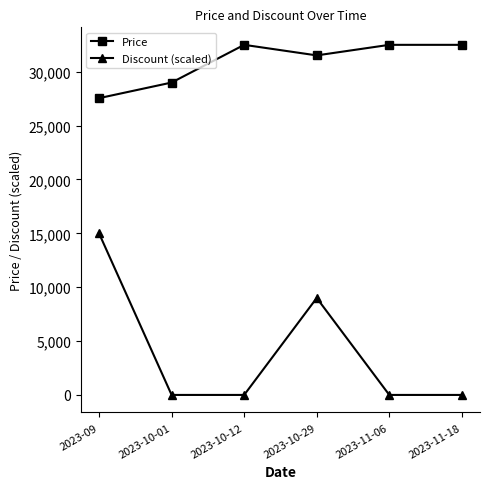

Count the number of data series in this chart.

2